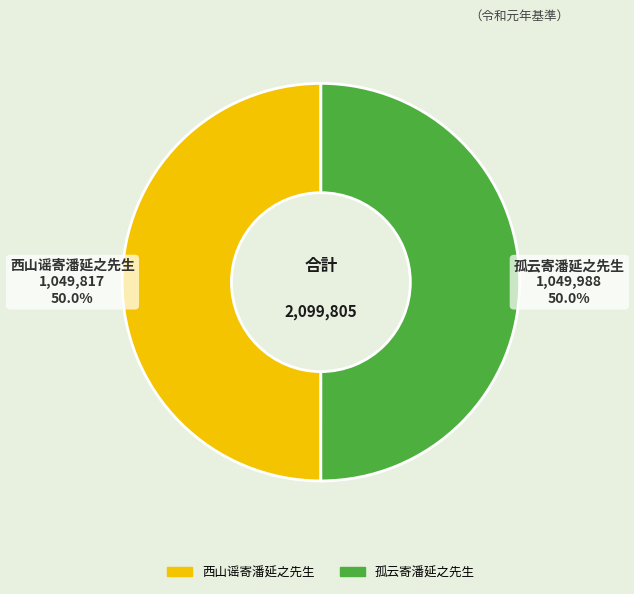

Combined, what portion of the pie is 西山谣寄潘延之先生 and 孤云寄潘延之先生?

100.0%